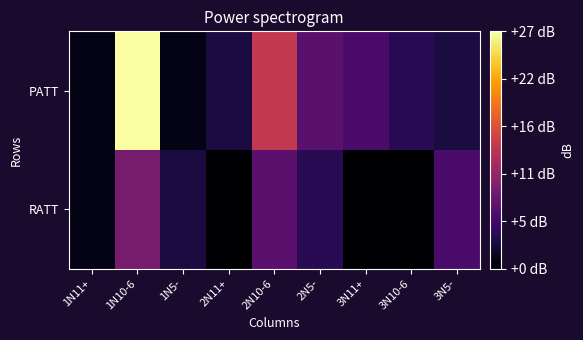

At which category is the sum across all series the highest?

1N10-6